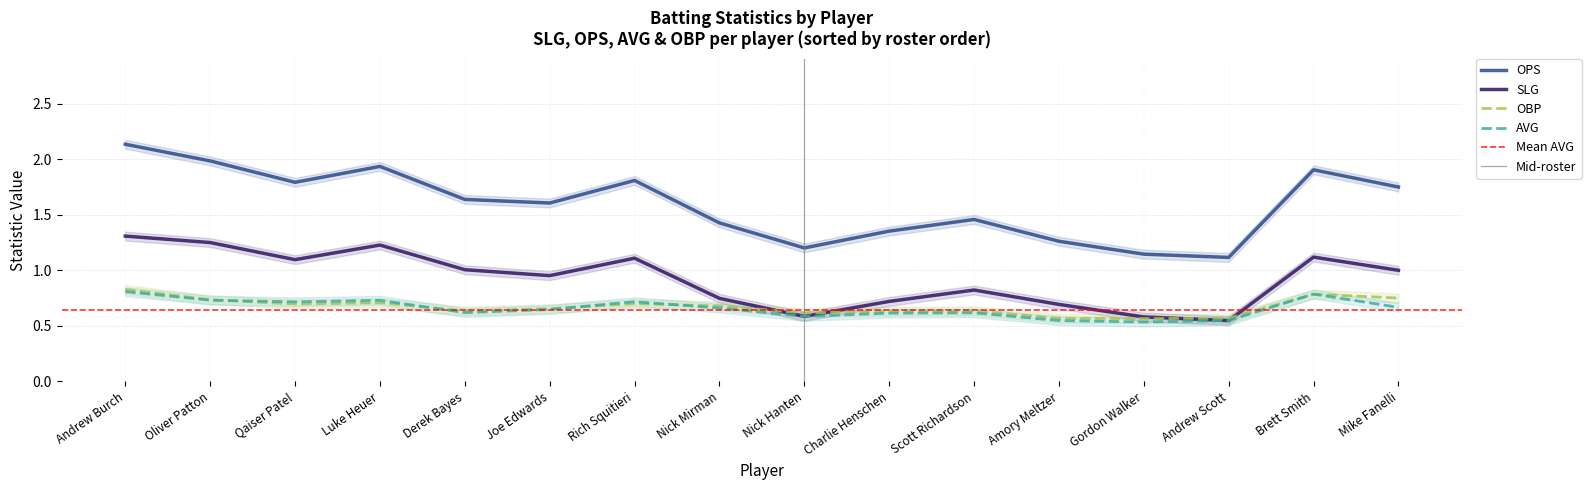

How many lines are shown in the chart?

4